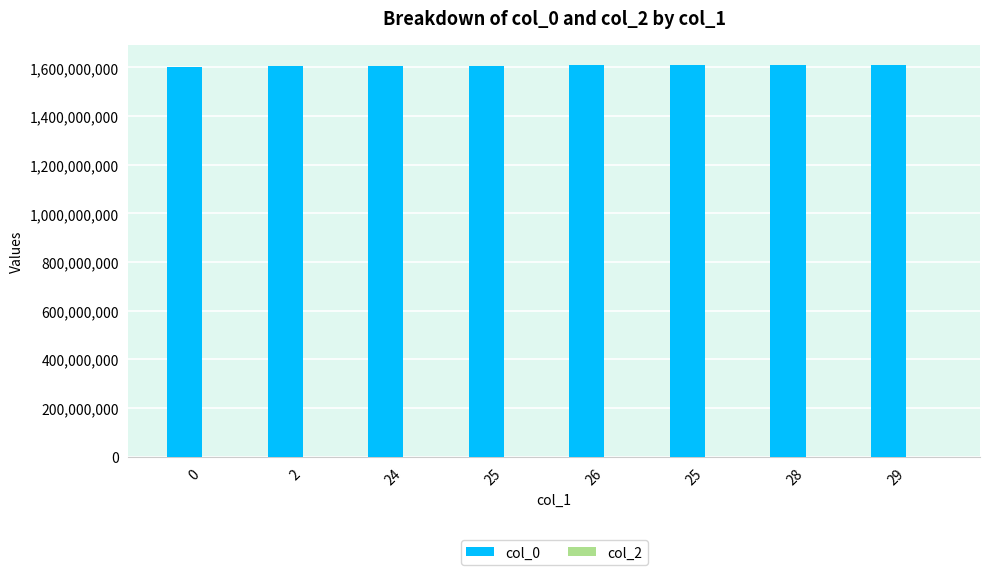

At which category does the chart reach its peak across all series?

29